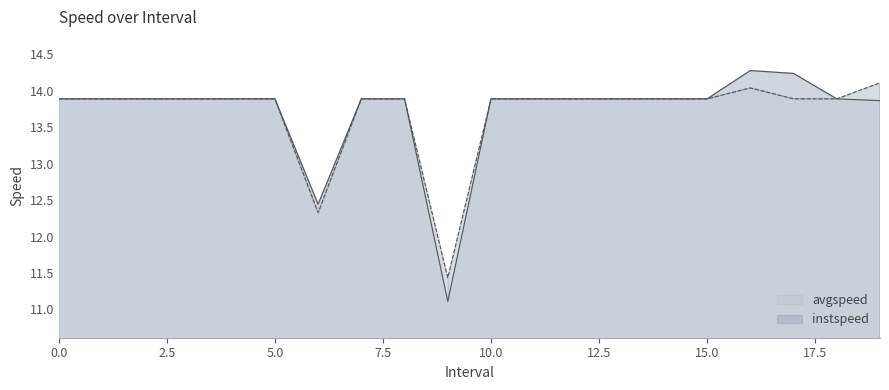

What is the smallest value displayed?

11.1